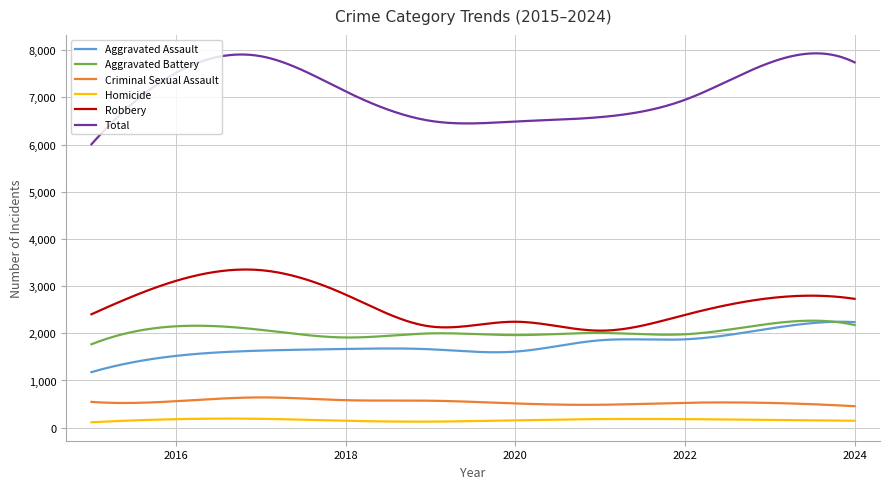

True or false: Homicide and Aggravated Assault intersect in this chart.

False